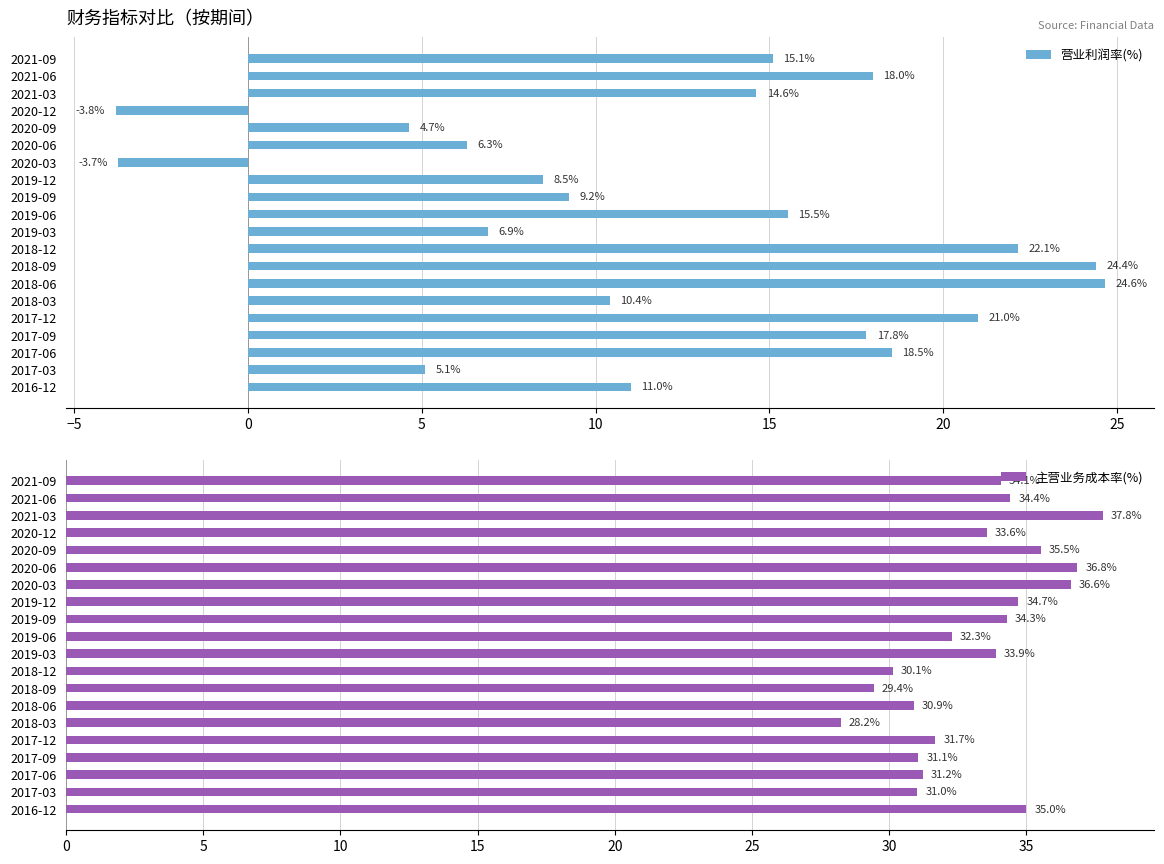

Rank the series by their maximum value, from highest to lowest.

主营业务成本率(%), 营业利润率(%)